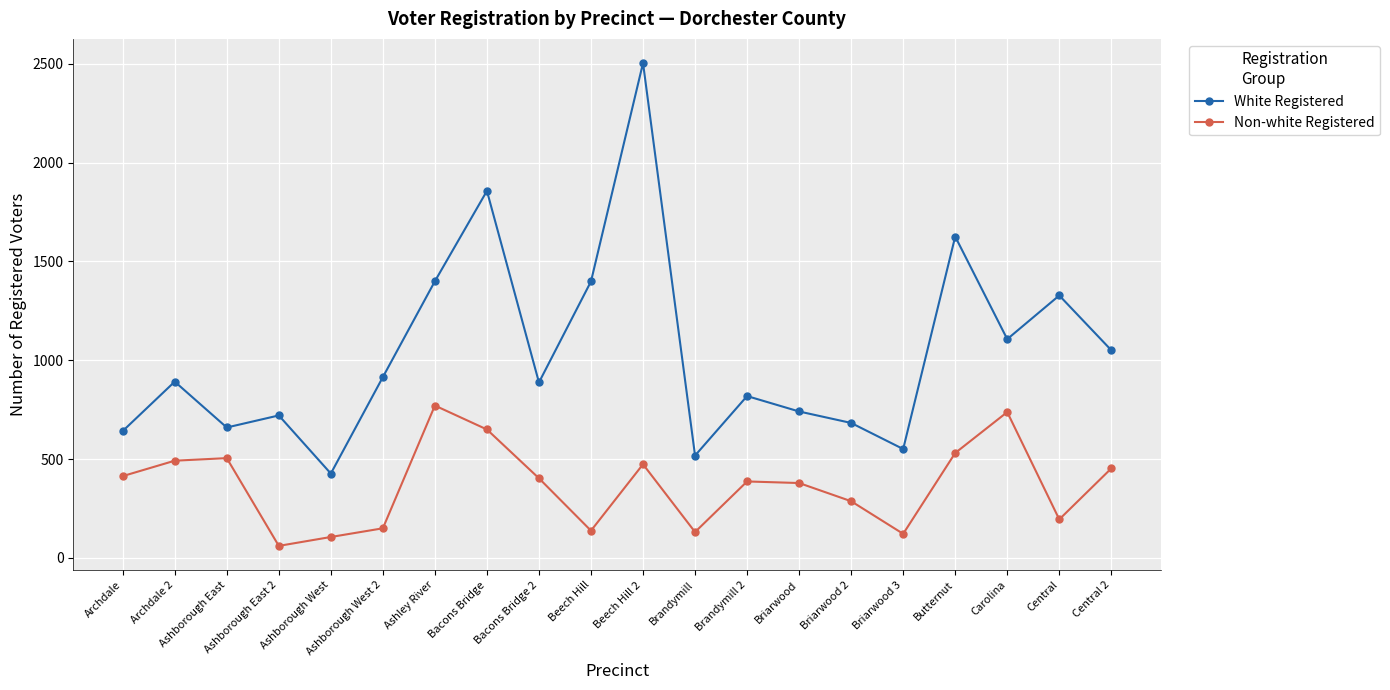

Between Ashborough East and Ashborough West, which series saw the biggest shift?

Non-white Registered